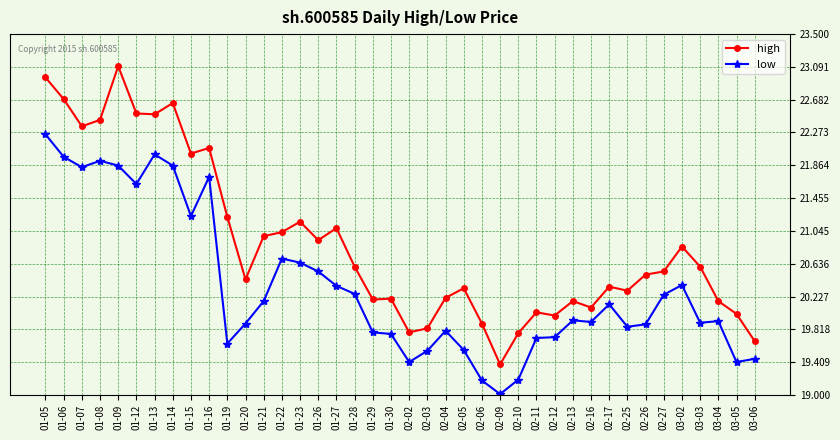

What is the value of the low point at the 16th from the left?

20.5